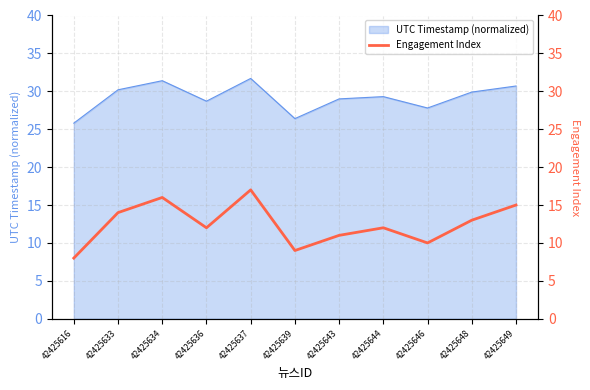

Between 42425649 and 42425634, which is larger?

42425634